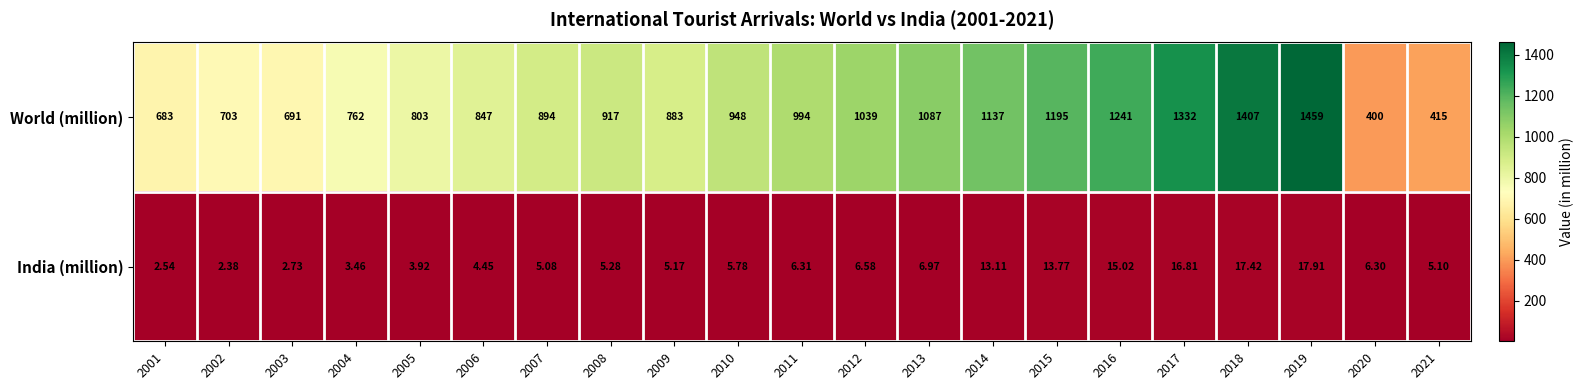

Is the value of World (million) at 2001 greater than the value of India (million) at 2004?

Yes